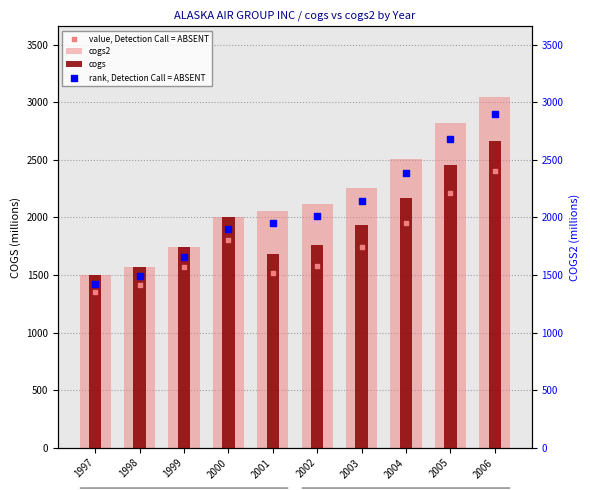

Which series has the largest total across all categories?

cogs2